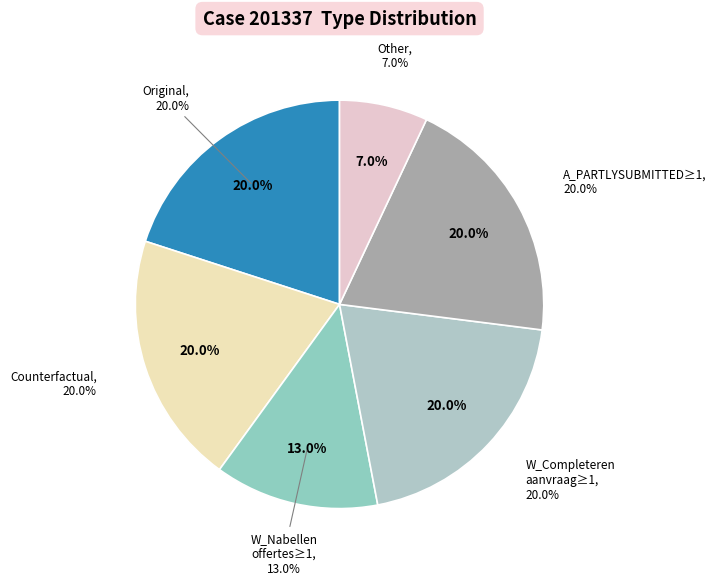

The deviant-regular slice represents 1% of the pie. True or false?

False